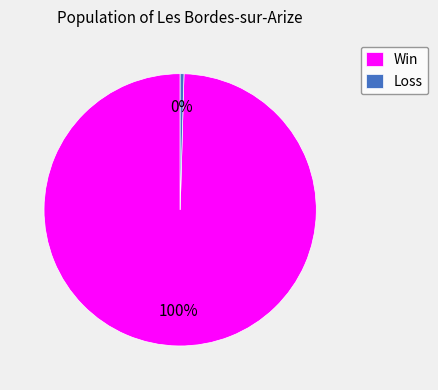

Do Win and Loss together represent more than half of the pie?

Yes